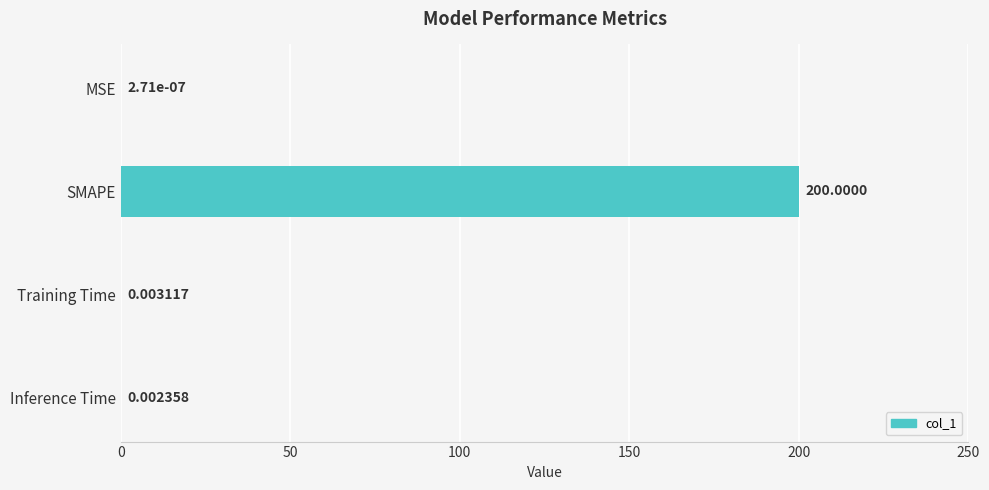

Which category has the highest value across all series?

SMAPE